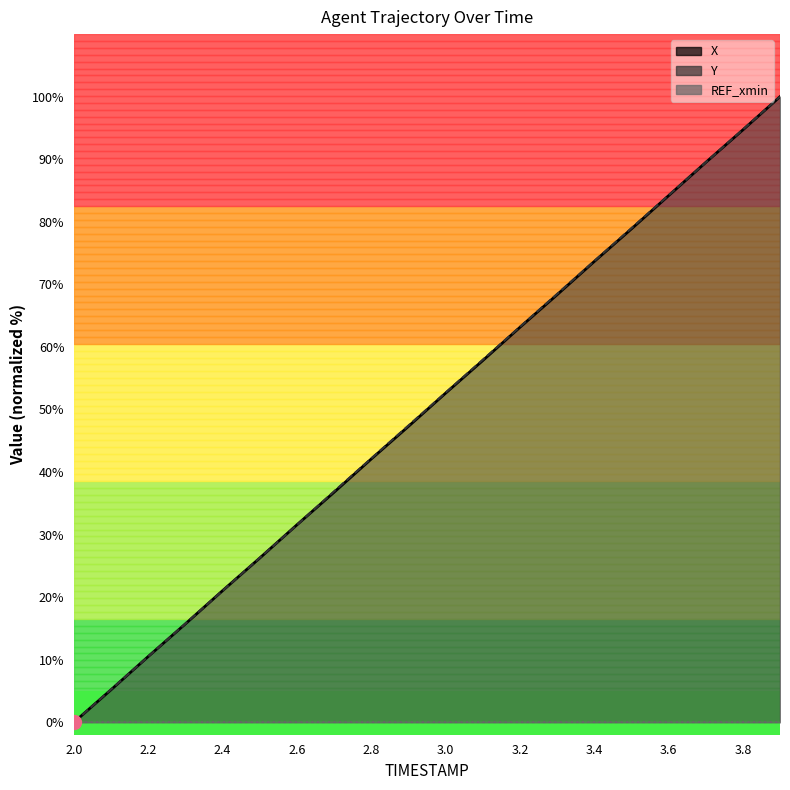

True or false: X has a value of 19.2 at 3.6.

False